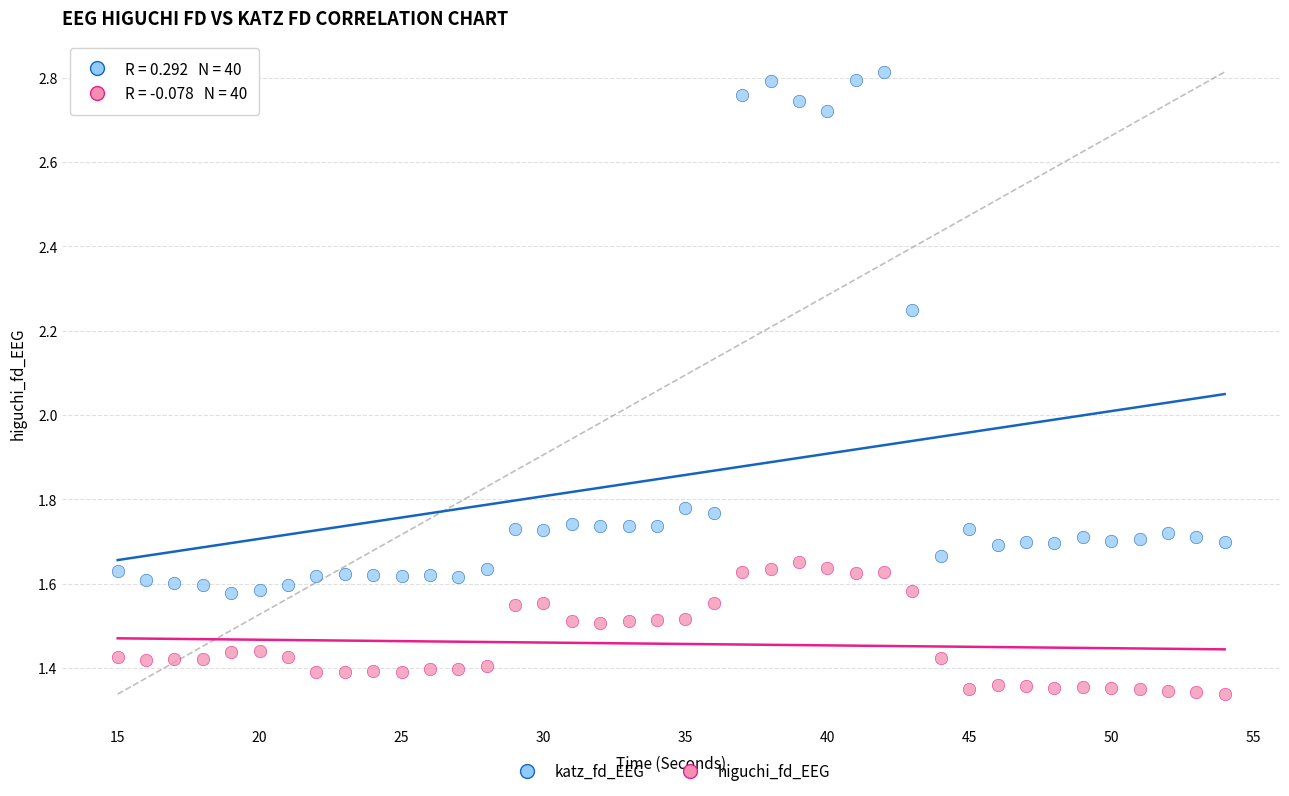

Which series contains the highest Y value?

katz_fd_EEG